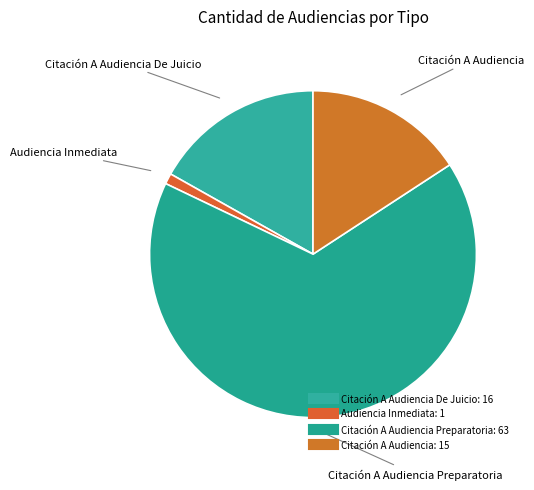

What is the majority slice?

Citación A Audiencia Preparatoria